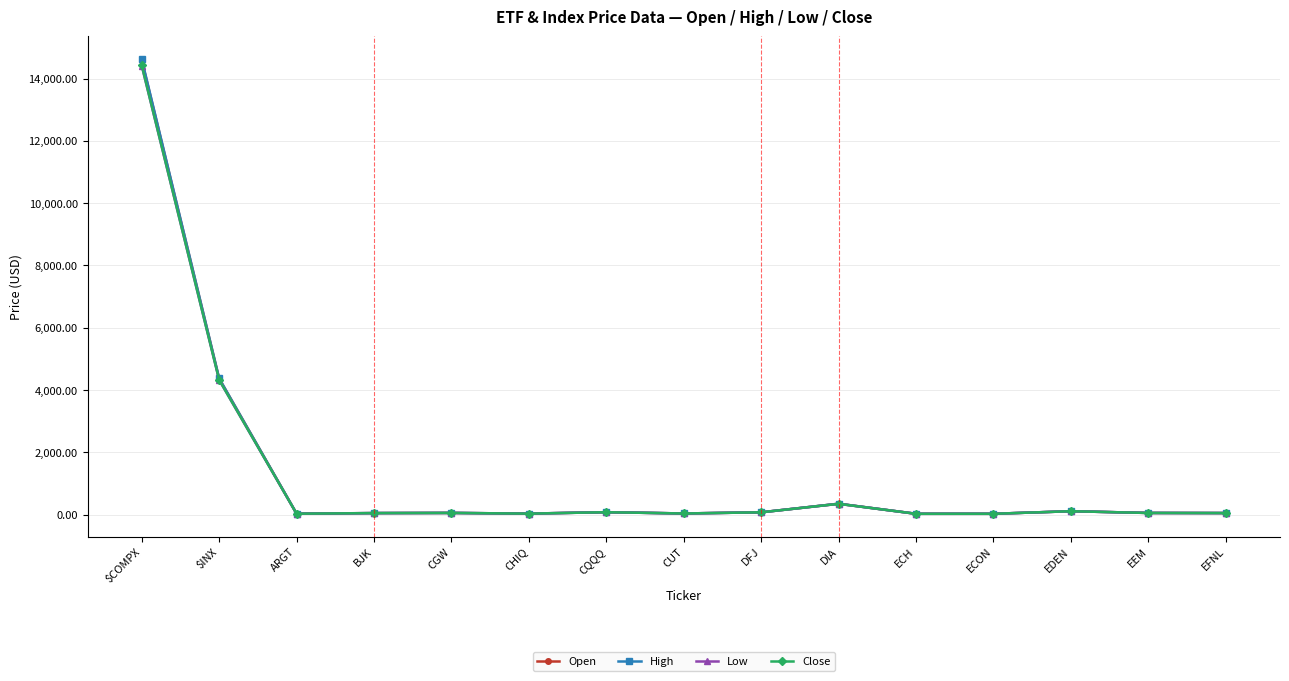

What is the average value of the Open series?

1329.5